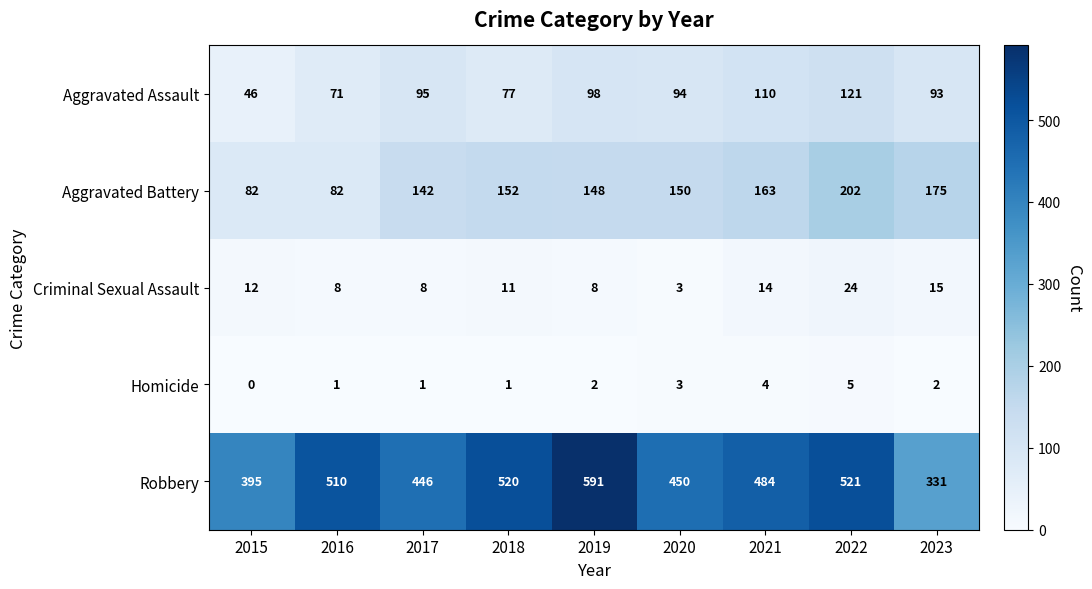

What is the maximum value shown in the chart?

591